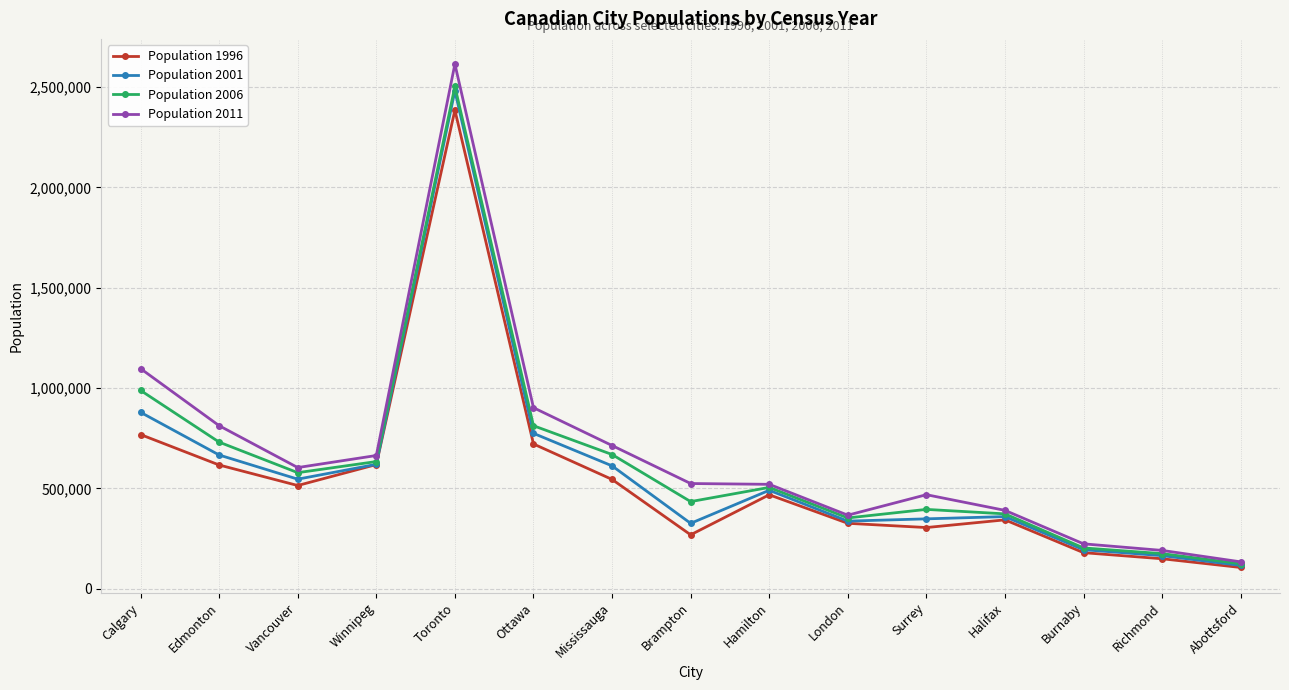

At which label does Population 2006 first exceed 504559?

Calgary